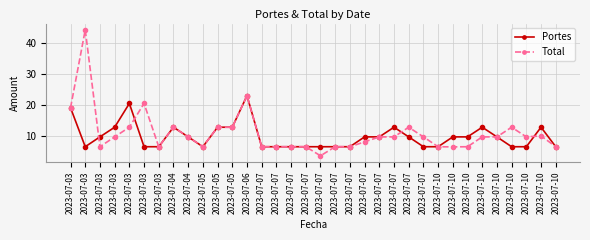

What is the value of the Total point at the 31st from the left?

6.4